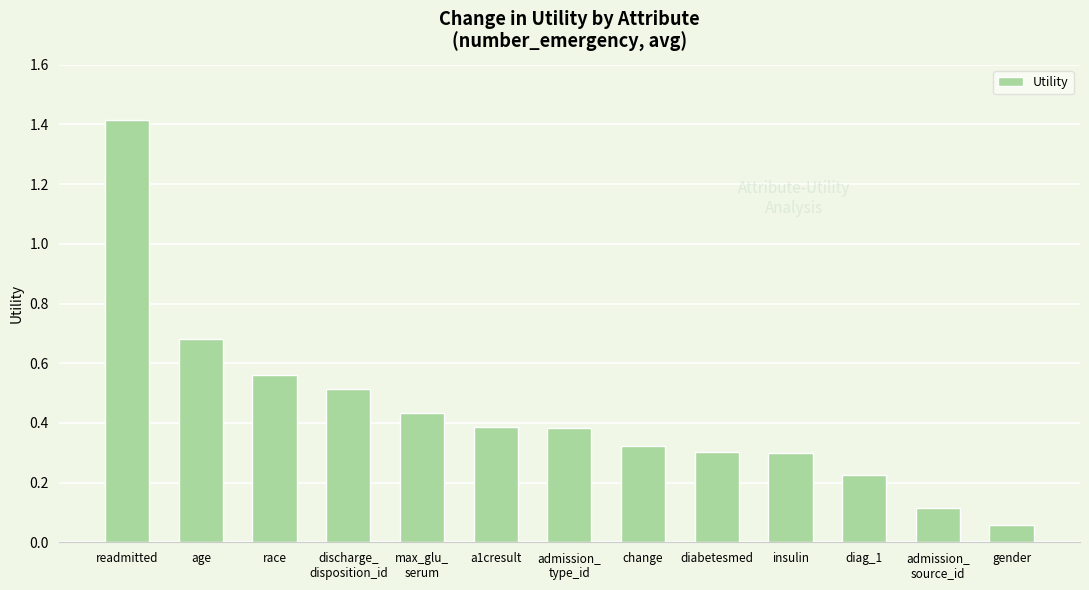

What is the sum of all values?

5.7